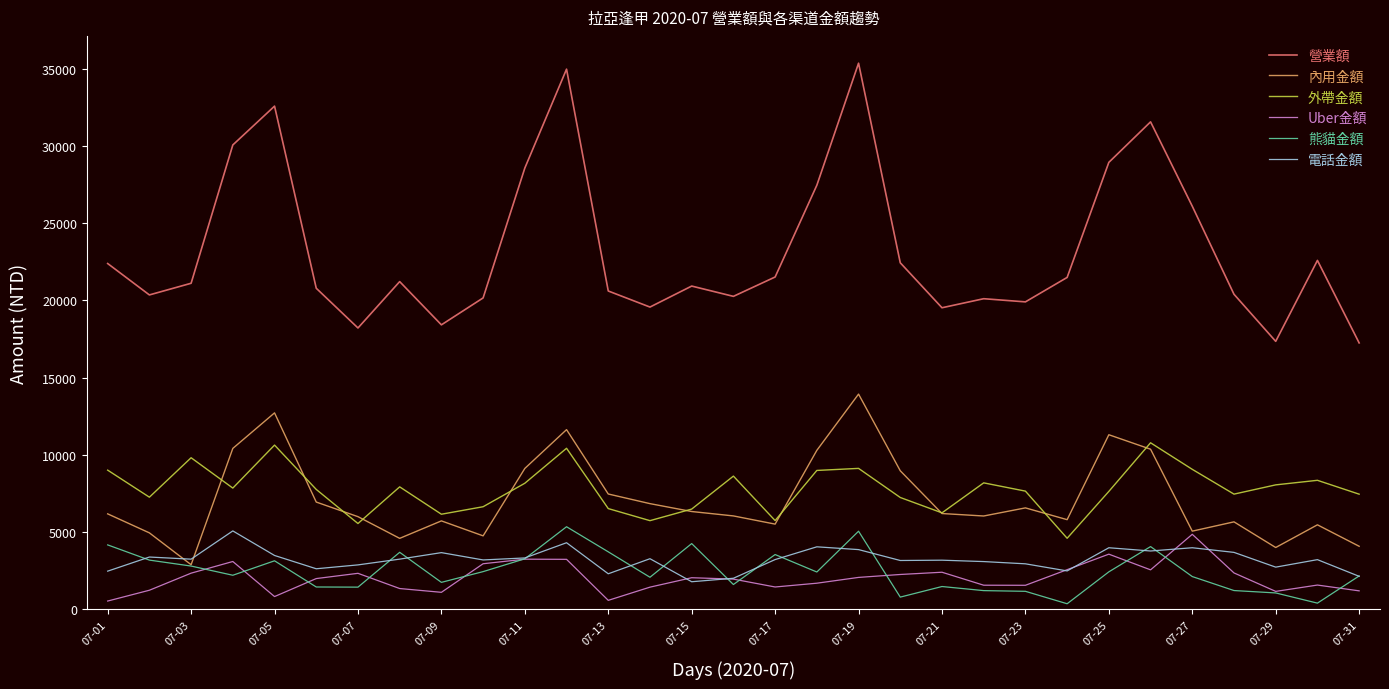

What is the maximum value shown in the chart?

35354